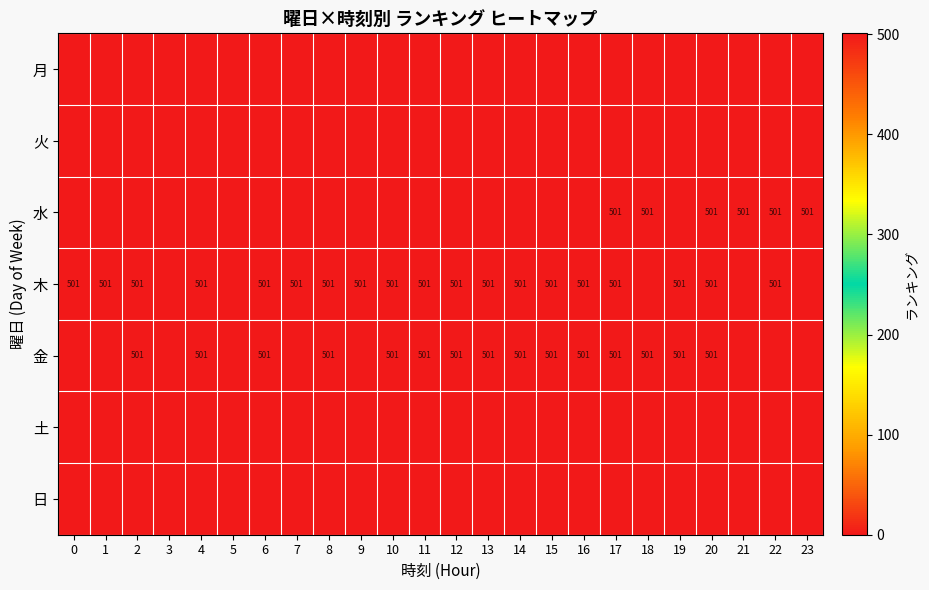

True or false: 木 has a value of 231 at 19.

False